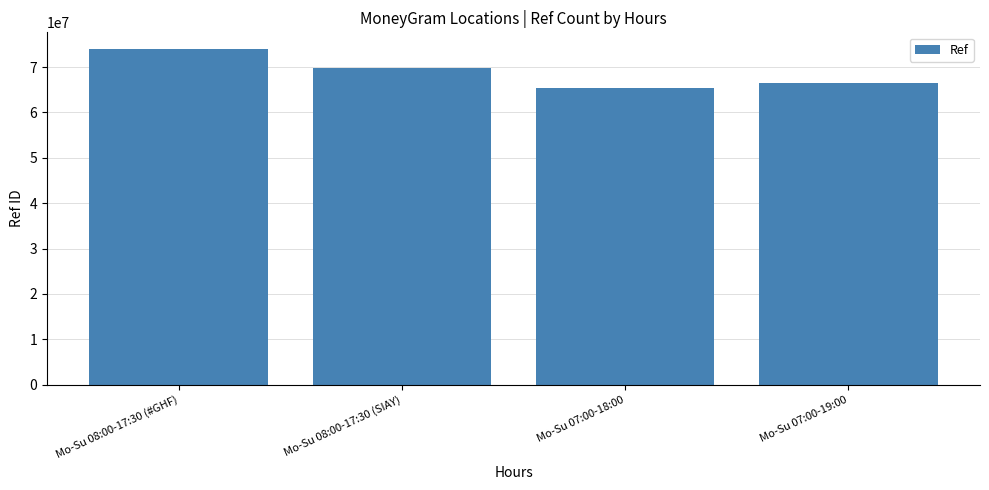

Which has a higher value, Mo-Su 08:00-17:30 (#GHF) or Mo-Su 07:00-18:00?

Mo-Su 08:00-17:30 (#GHF)